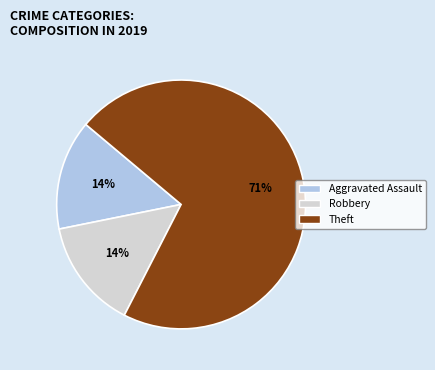

To the nearest percent, what is the average slice percentage?

33%